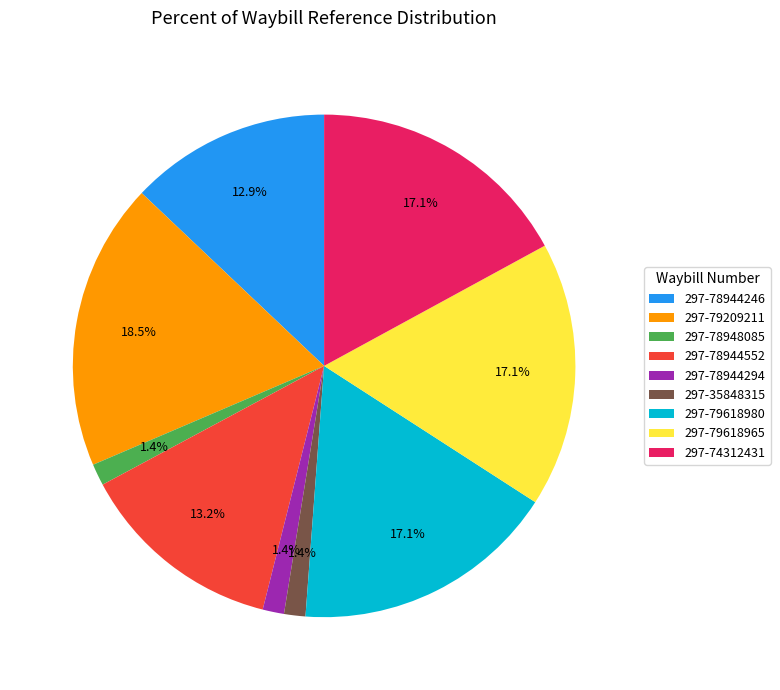

What percentage is the 297-74312431 slice, to the nearest percent?

17%